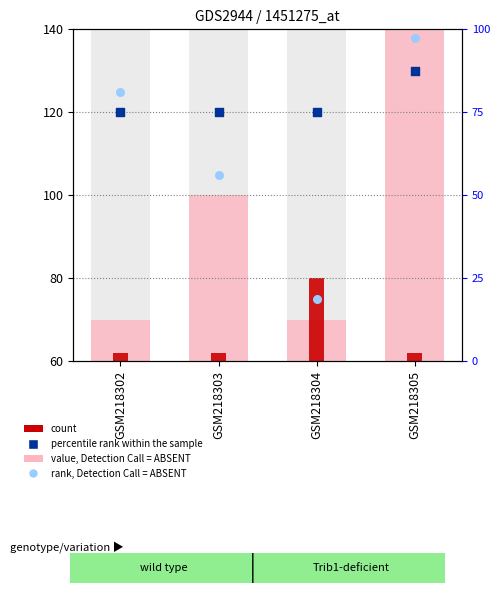

At how many categories does at least one series exceed 45?

4